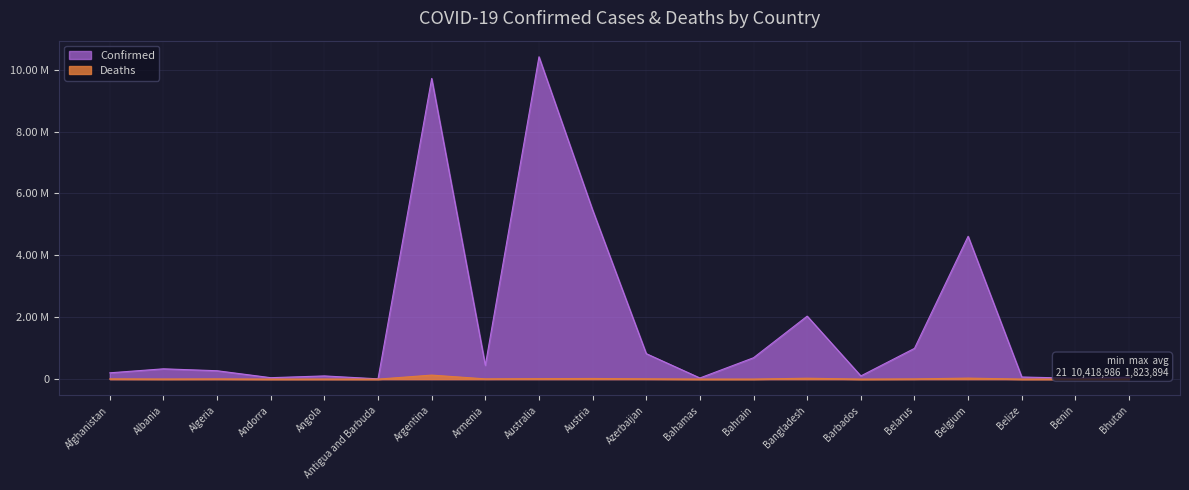

Reading right to left, list all the values displayed in this chart.

Confirmed: Bhutan=62380	Benin=27782	Belize=68957	Belgium=4617315	Belarus=994037	Barbados=103424	Bangladesh=2035828	Bahrain=691509	Bahamas=37386	Azerbaijan=823496	Austria=5466250	Australia=10418986	Armenia=445242	Argentina=9718875	Antigua and Barbuda=9106	Angola=103131	Andorra=46588	Algeria=270862	Albania=333046	Afghanistan=203681
Deaths: Bhutan=21	Benin=163	Belize=687	Belgium=32941	Belarus=7118	Barbados=560	Bangladesh=29426	Bahrain=1529	Bahamas=833	Azerbaijan=9955	Austria=21037	Australia=15786	Armenia=8709	Argentina=129991	Antigua and Barbuda=146	Angola=1917	Andorra=155	Algeria=6881	Albania=3593	Afghanistan=7826